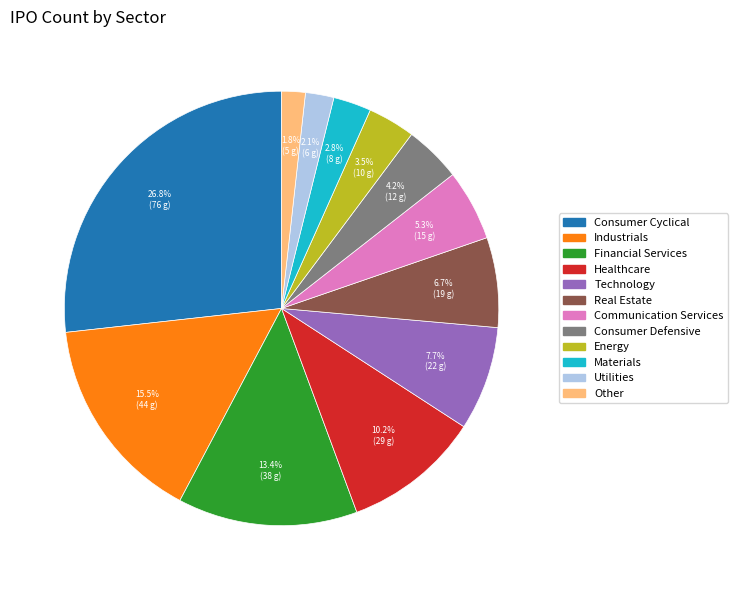

Is it true that Communication Services is 1% of the pie?

False